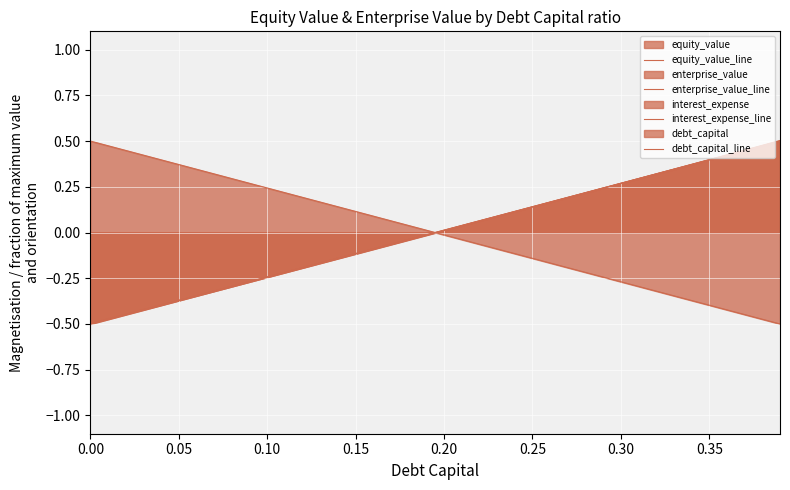

How many lines are shown in the chart?

4